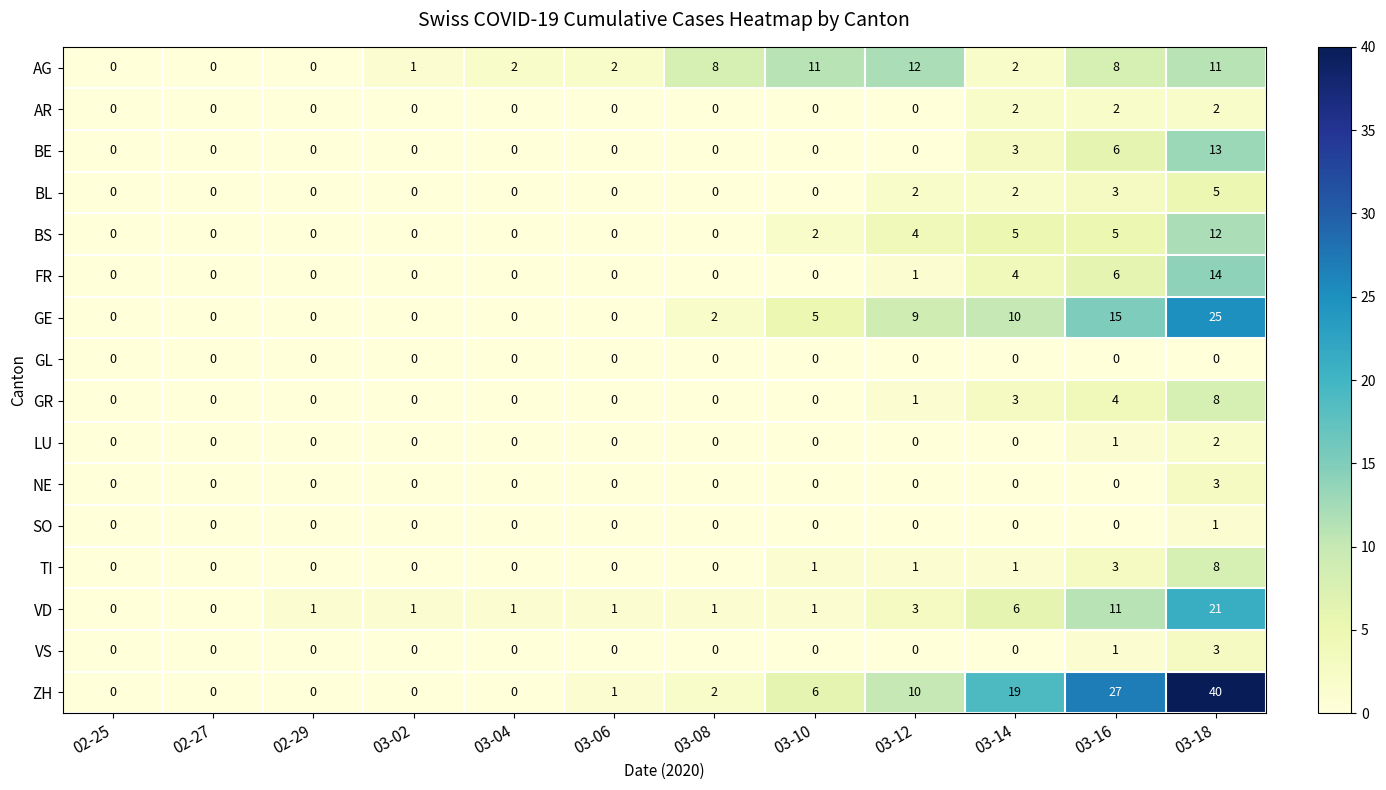

Count the number of categories in the chart.

12